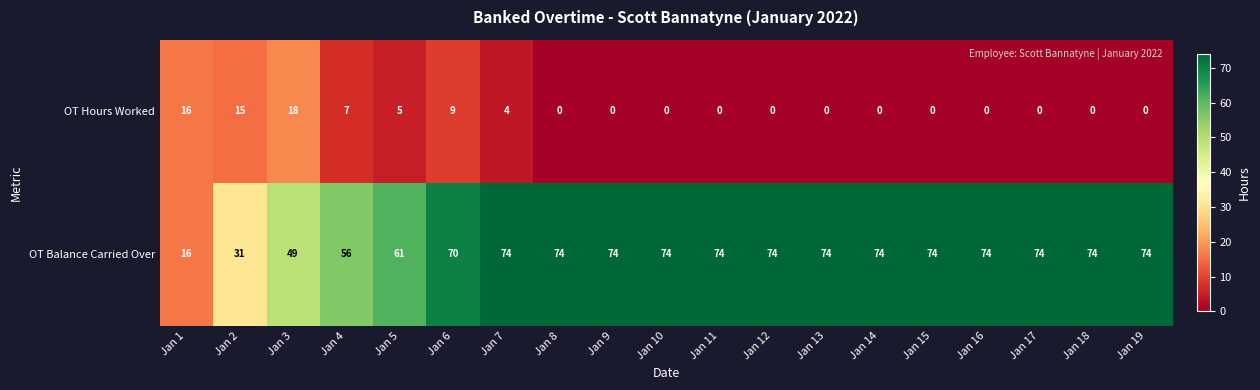

How many distinct data groups are displayed?

2